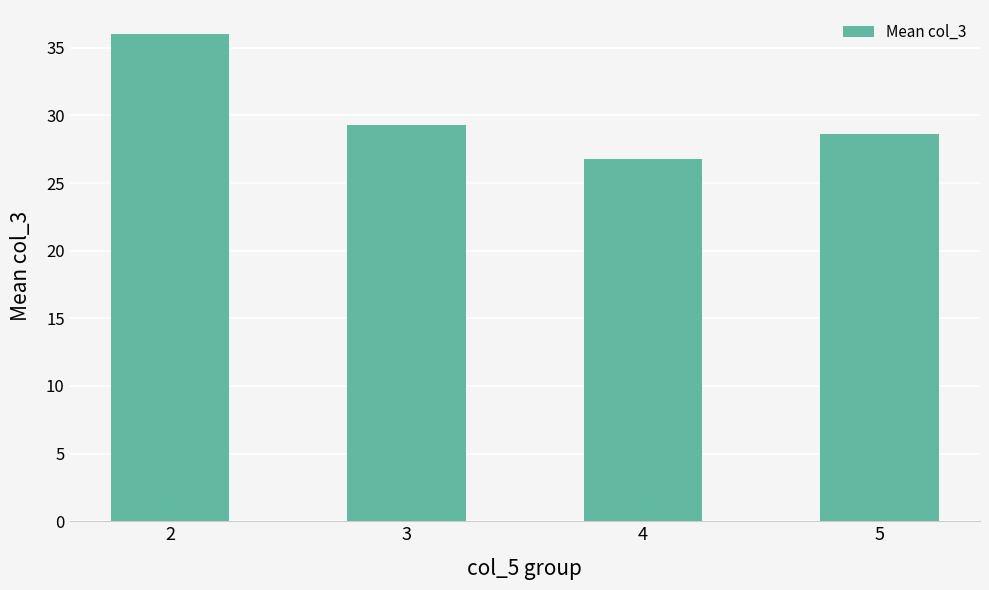

Between 5 and 3, which is larger?

3